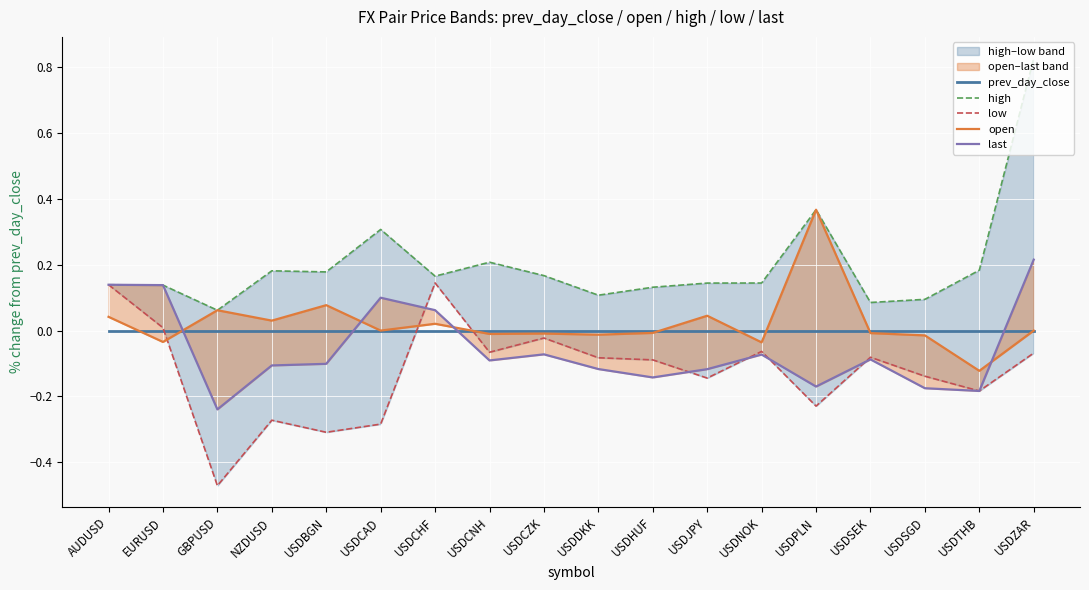

True or false: last has more than 0 points higher than both neighbors.

True